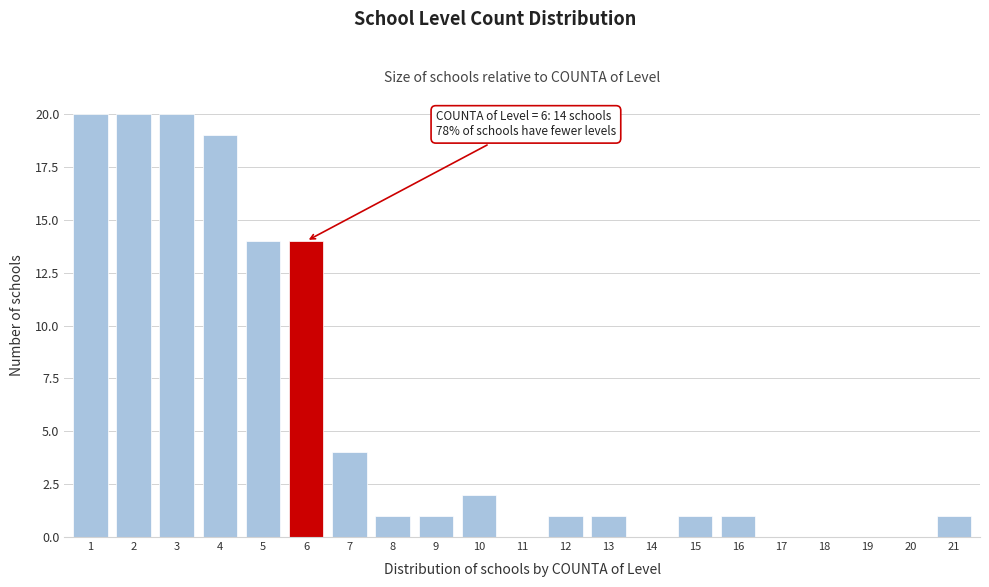

Reading right to left, what are all the values shown in this chart?

21=1	20=0	19=0	18=0	17=0	16=1	15=1	14=0	13=1	12=1	11=0	10=2	9=1	8=1	7=4	6=14	5=14	4=19	3=20	2=20	1=20